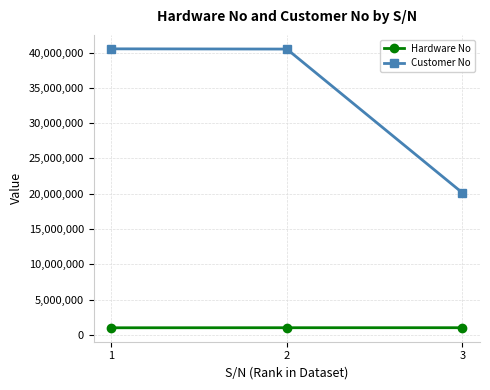

What is the difference between the maximum and second lowest values in the Hardware No series?

1790